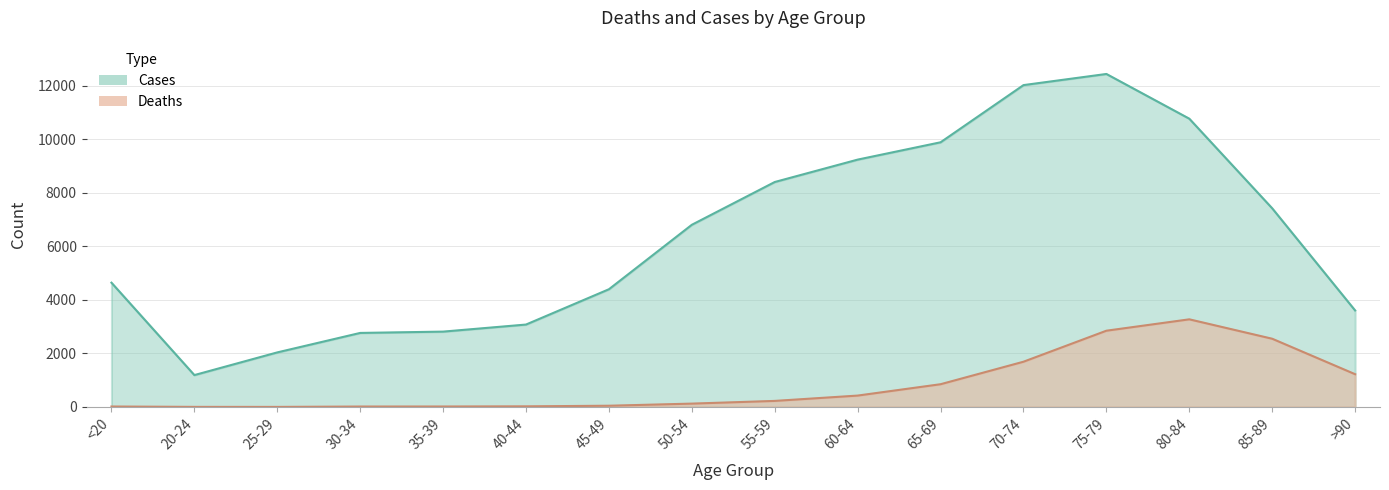

What is the sum of the Cases values at >90 and 25-29?

5642